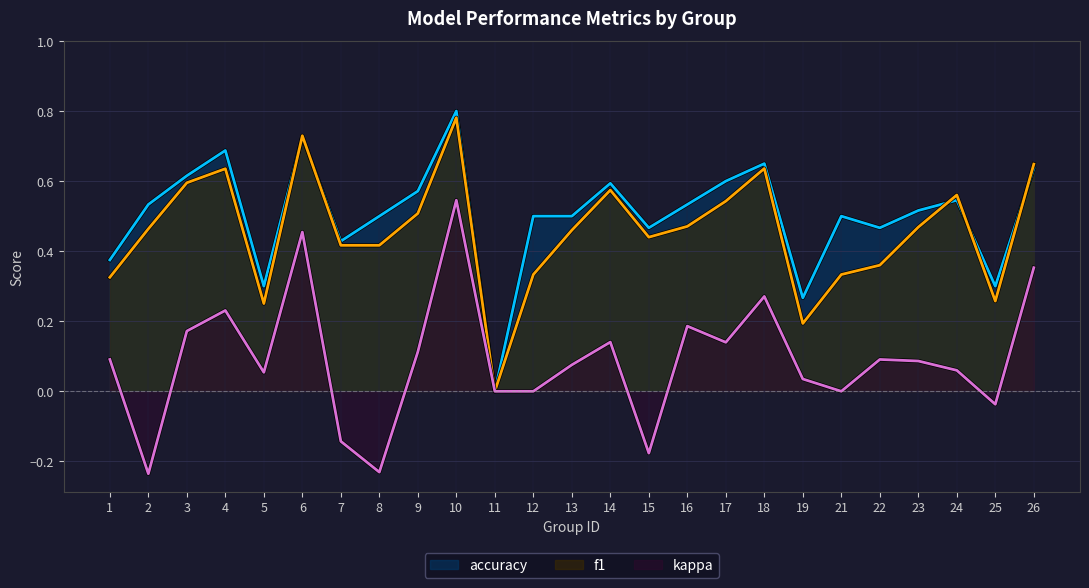

Between 23 and 25, which series saw the biggest shift?

accuracy